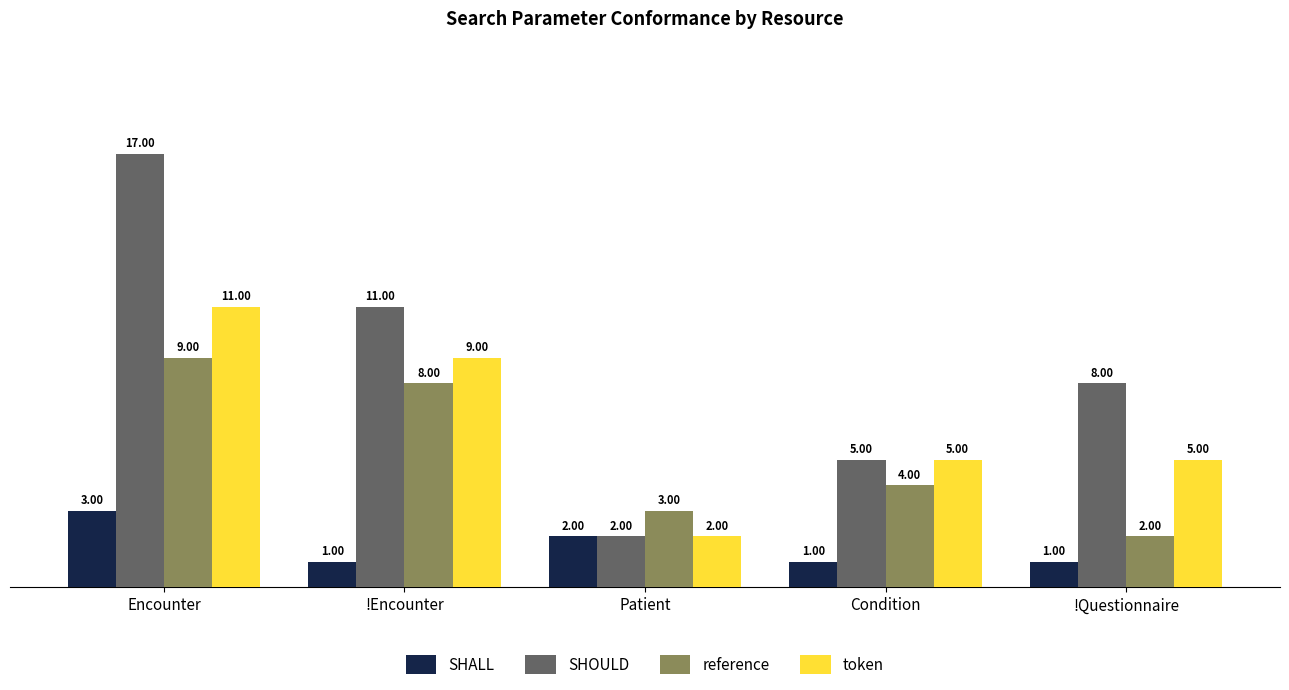

What is the label of the 3rd bar from the left?

Patient